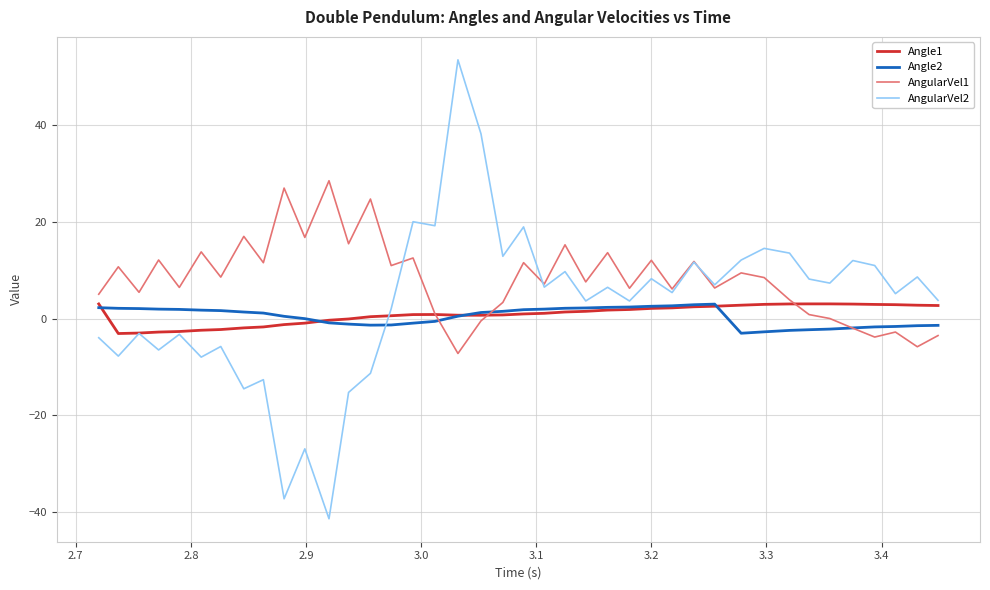

What is the highest value of the Angle2 series?

3.0